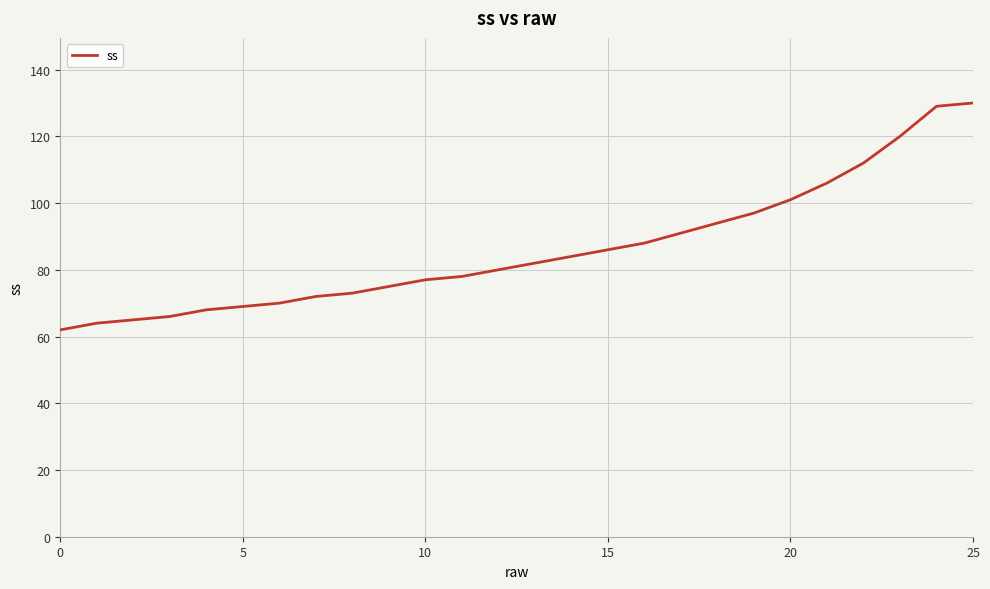

What is the difference between the maximum and minimum values?

68